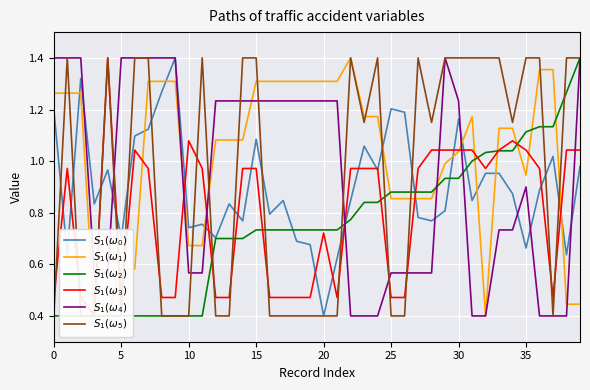

What is the label of the 24th point from the left?

23